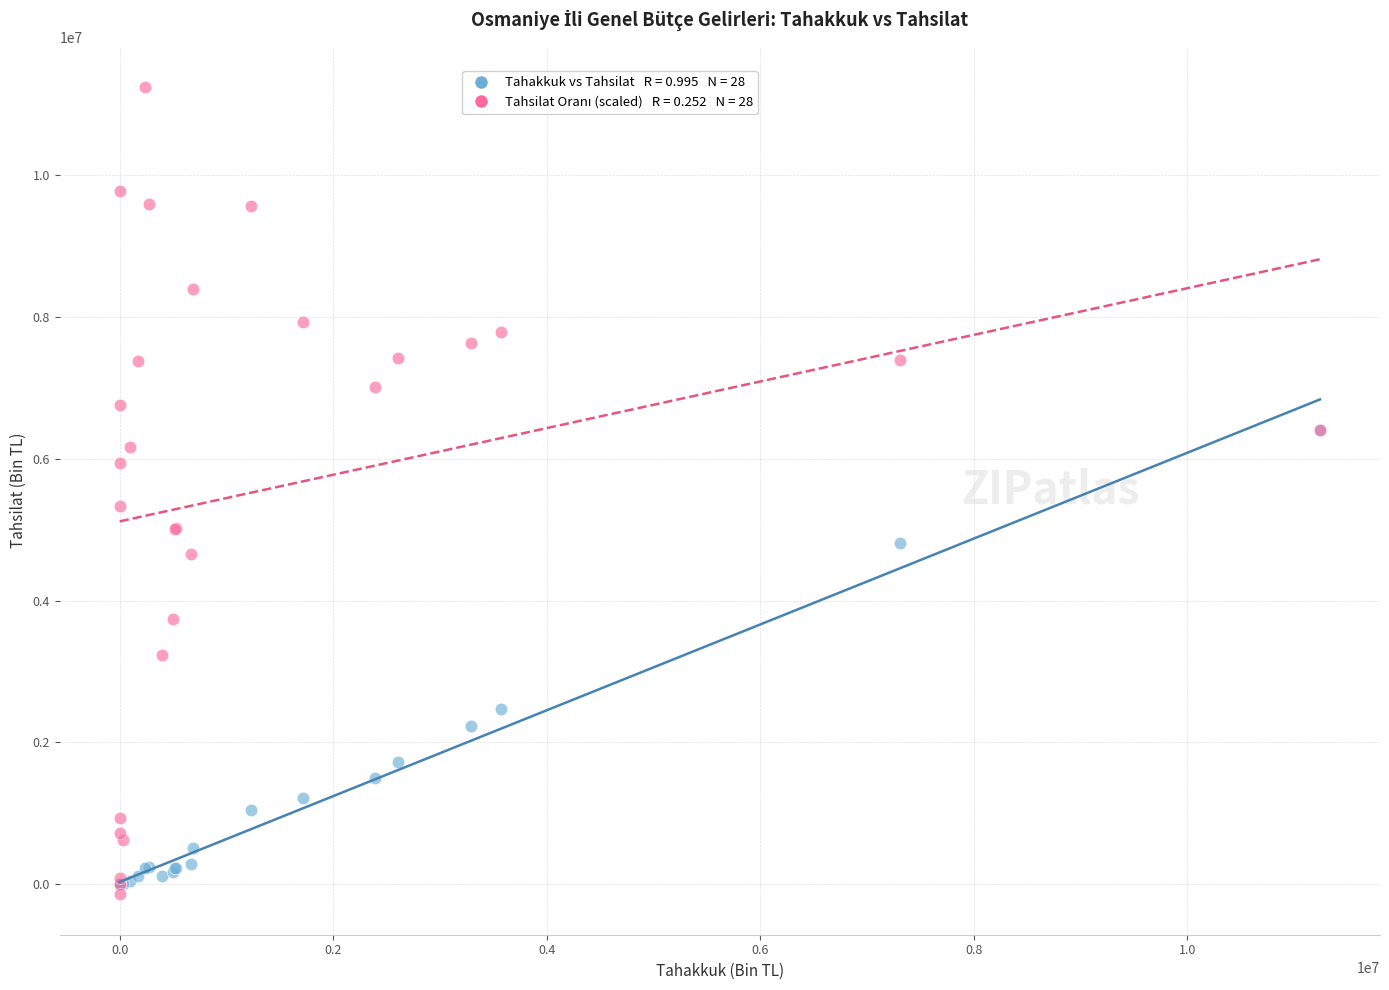

Across all series, what Y value is closest to 5549434?

5328275.8